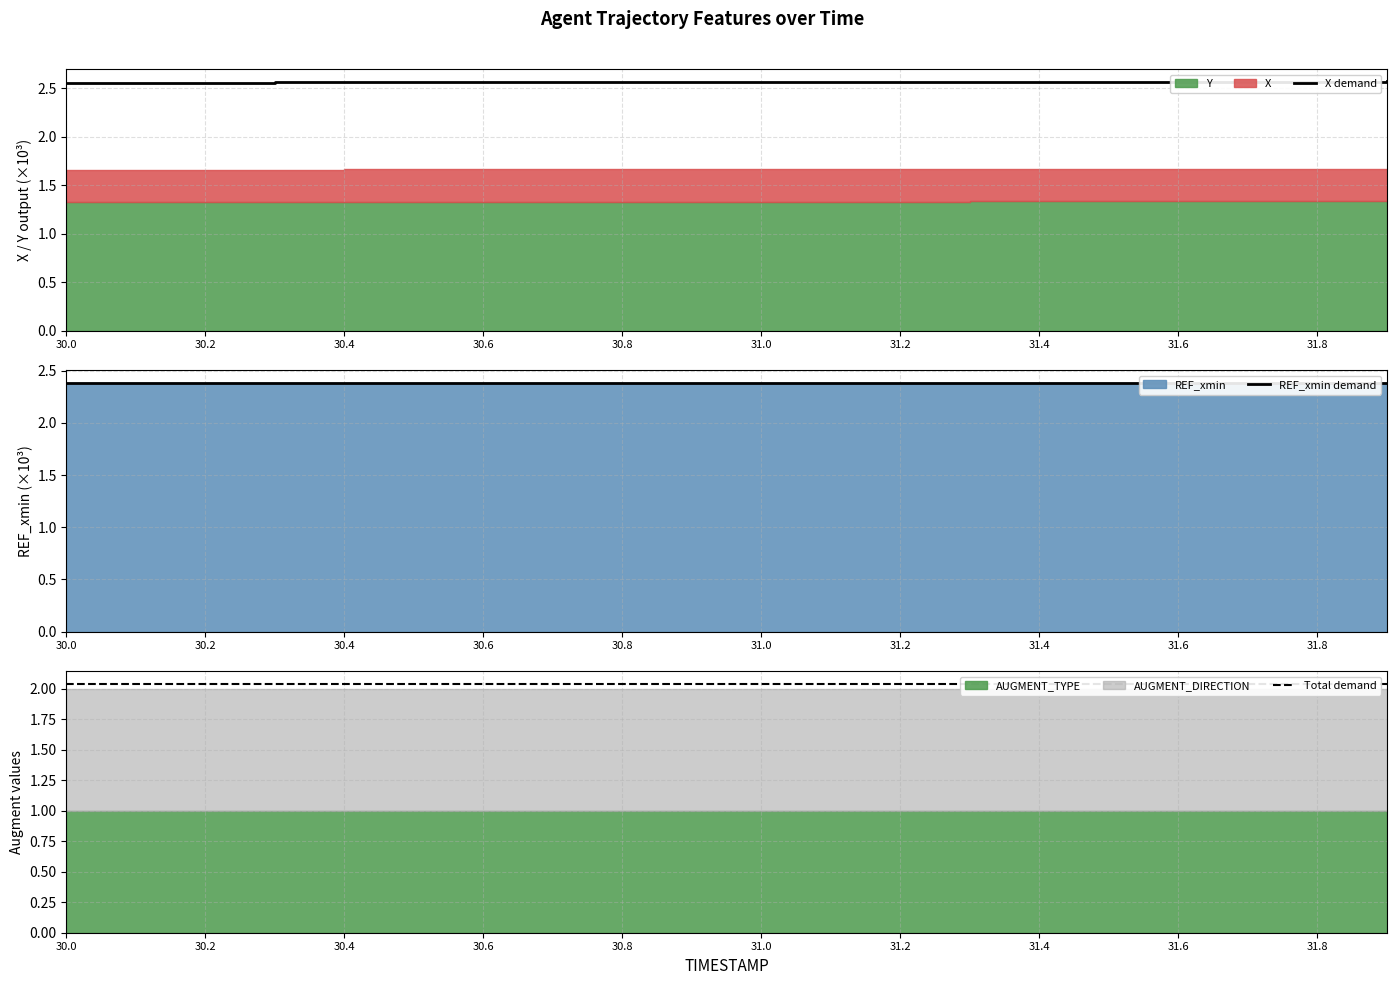

Reading left to right, extract all data points from this chart.

X demand: 2.6	2.6	2.6	2.6	2.6	2.6	2.6	2.6	2.6	2.6	2.6	2.6	2.6	2.6	2.6	2.6	2.6	2.6	2.6	2.6
REF_xmin demand: 2.4	2.4	2.4	2.4	2.4	2.4	2.4	2.4	2.4	2.4	2.4	2.4	2.4	2.4	2.4	2.4	2.4	2.4	2.4	2.4
Total demand: 2.0	2.0	2.0	2.0	2.0	2.0	2.0	2.0	2.0	2.0	2.0	2.0	2.0	2.0	2.0	2.0	2.0	2.0	2.0	2.0